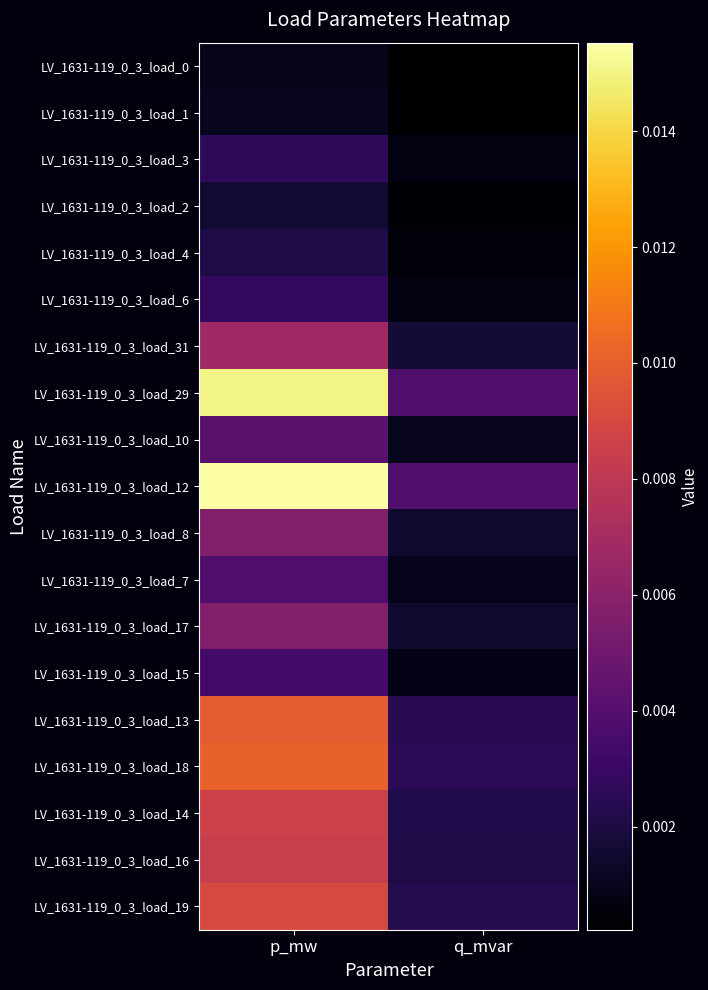

Which series has the largest range (max minus min)?

LV_1631-119_0_3_load_12